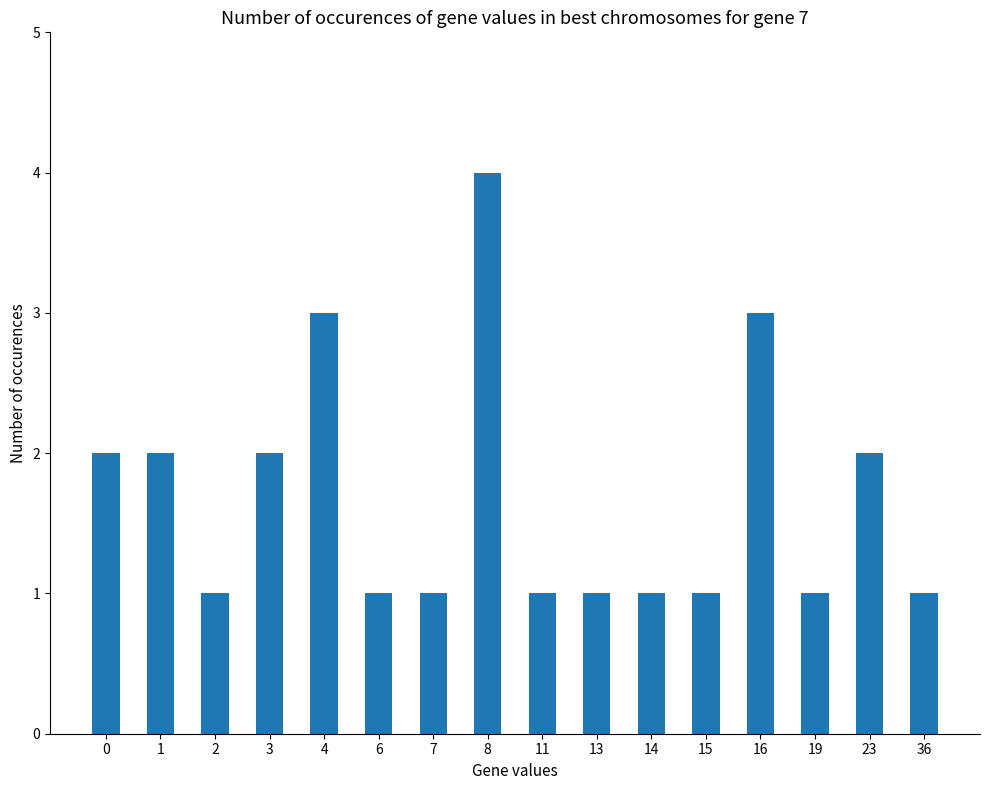

The chart shows a value of 1 at 14. True or false?

True